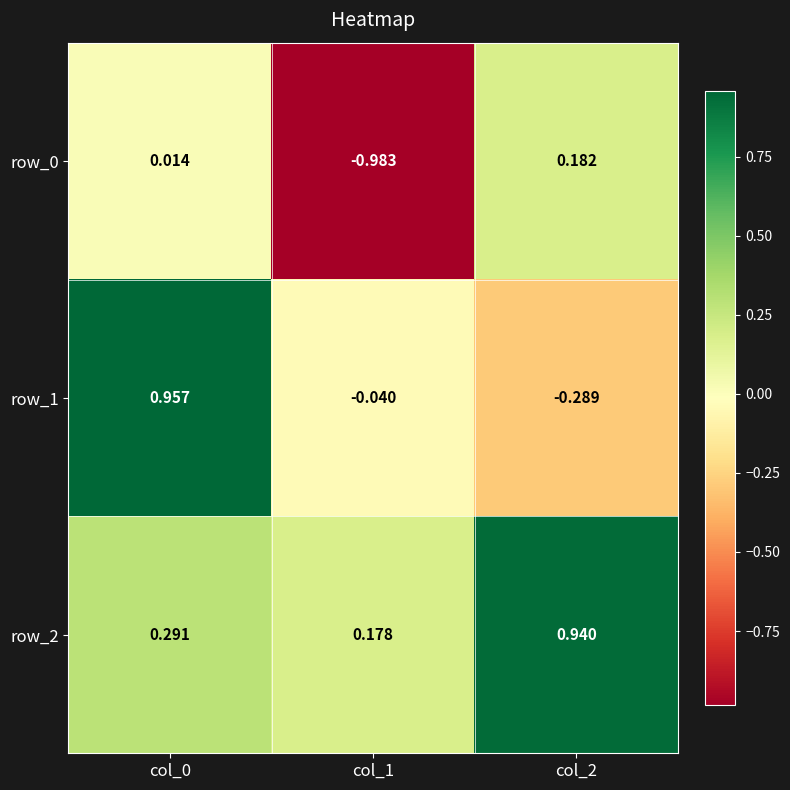

What is the spread (max minus min) of values at col_2?

1.2